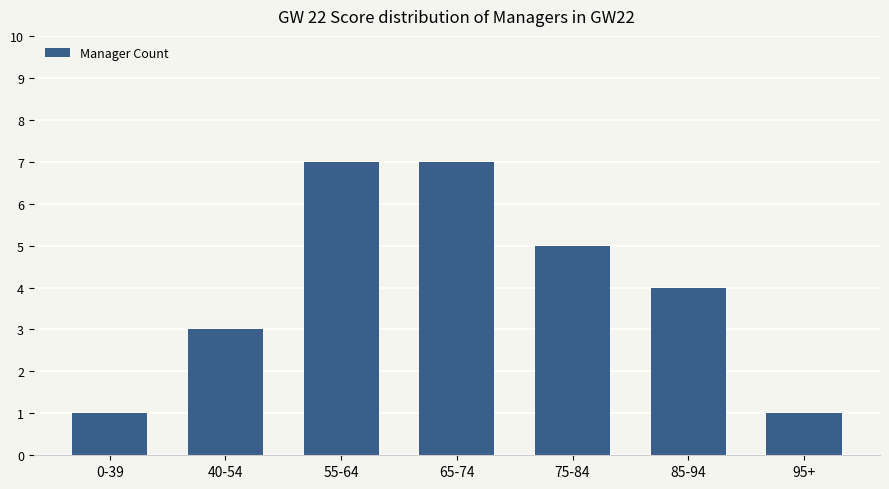

What is the sum of the values at 75-84 and 40-54?

8